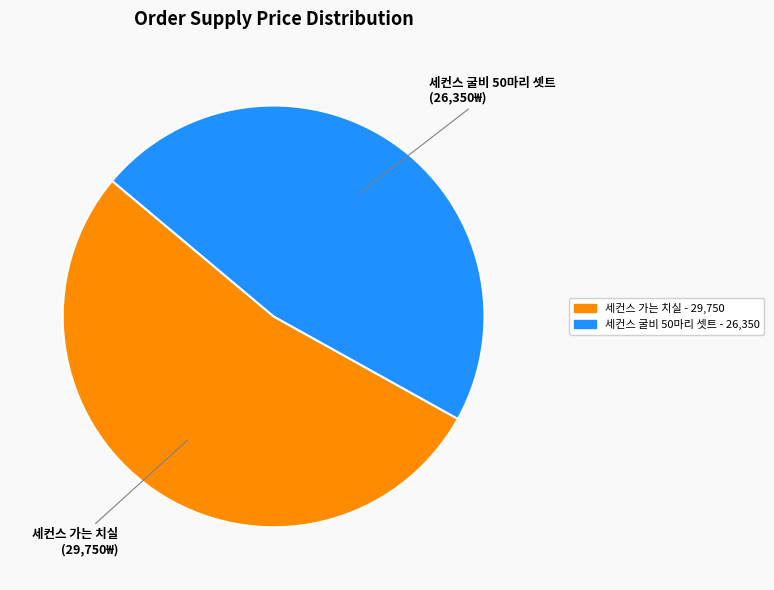

Is there a majority slice in this chart?

Yes